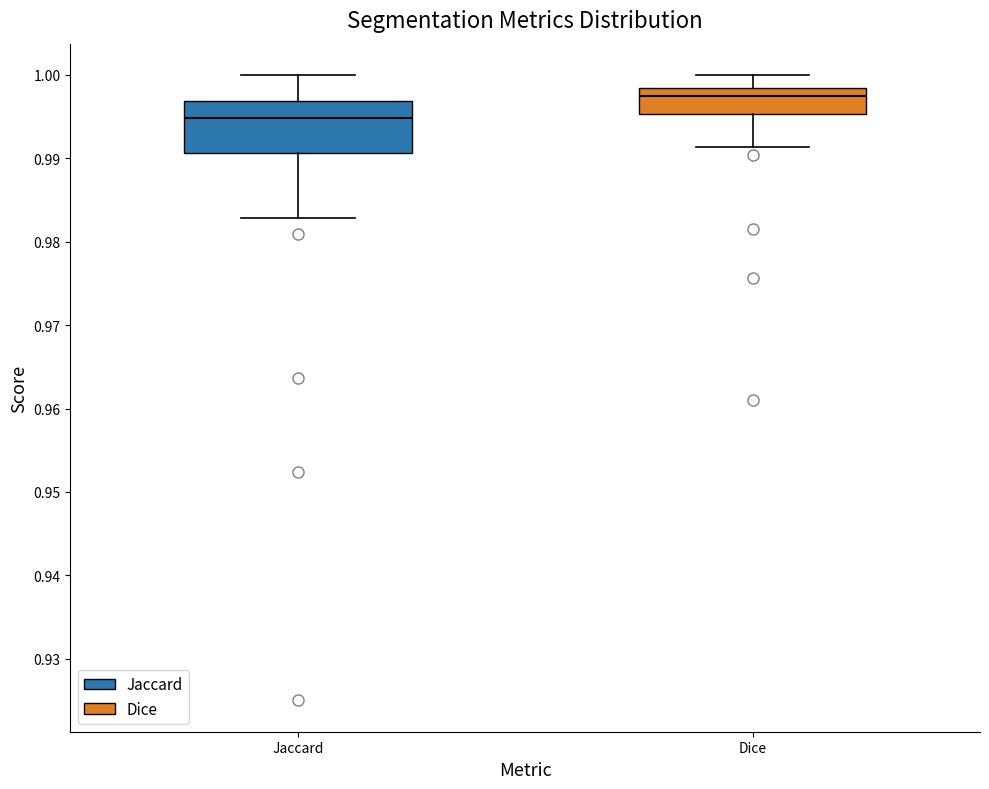

Where does the upper whisker of the box for Jaccard end on the y-axis? The values are not printed on the chart, so give them approximately, as read against the axis.

1.000